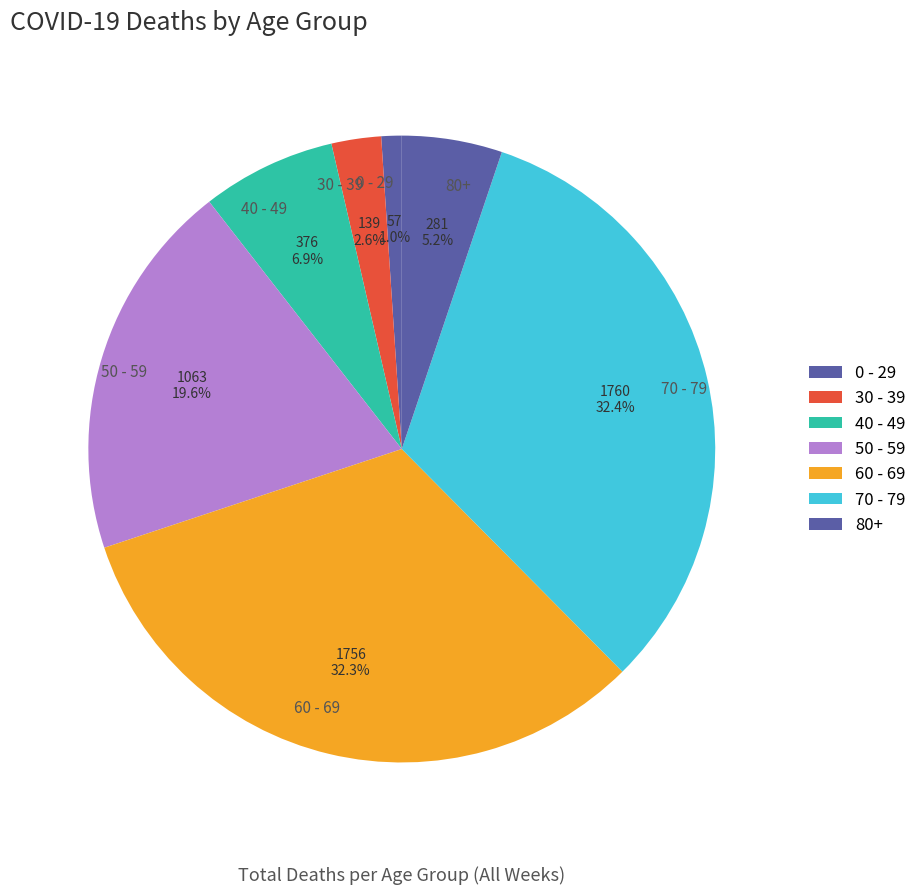

Which has a higher value, 80+ or 0 - 29?

80+